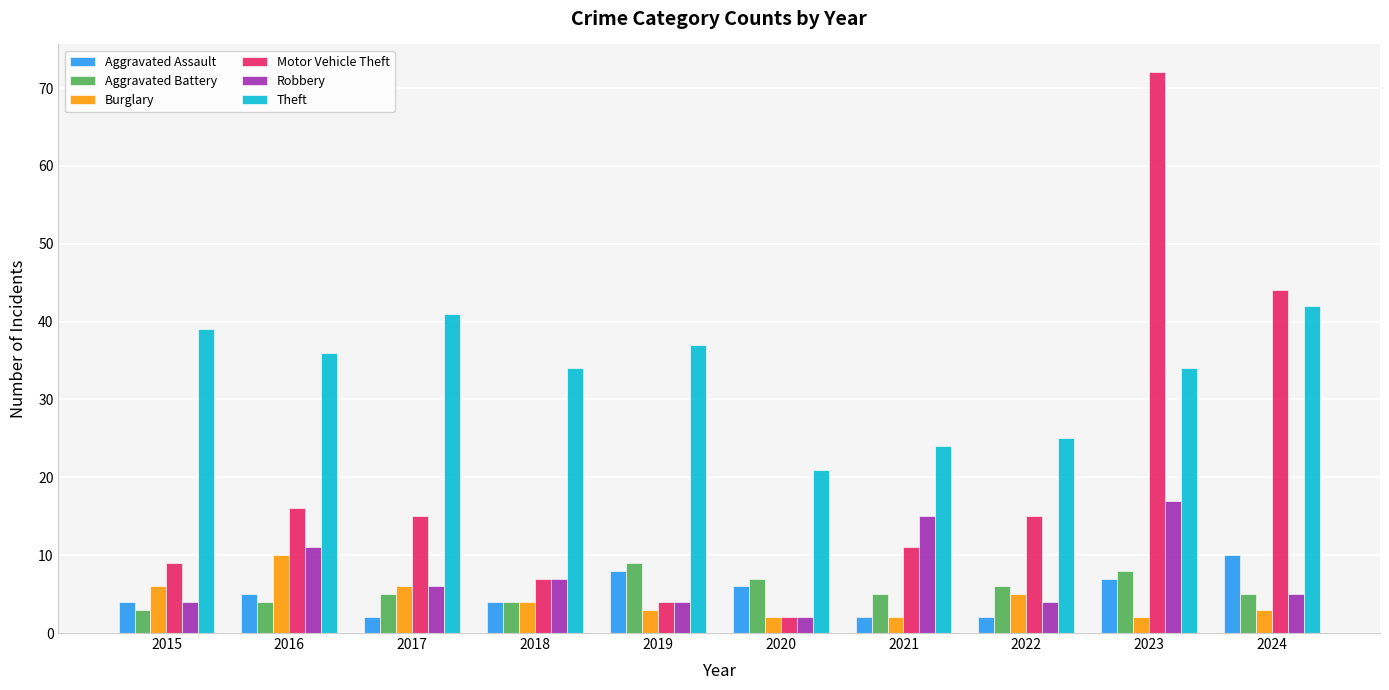

The Burglary series shows 1 at 2018. True or false?

False